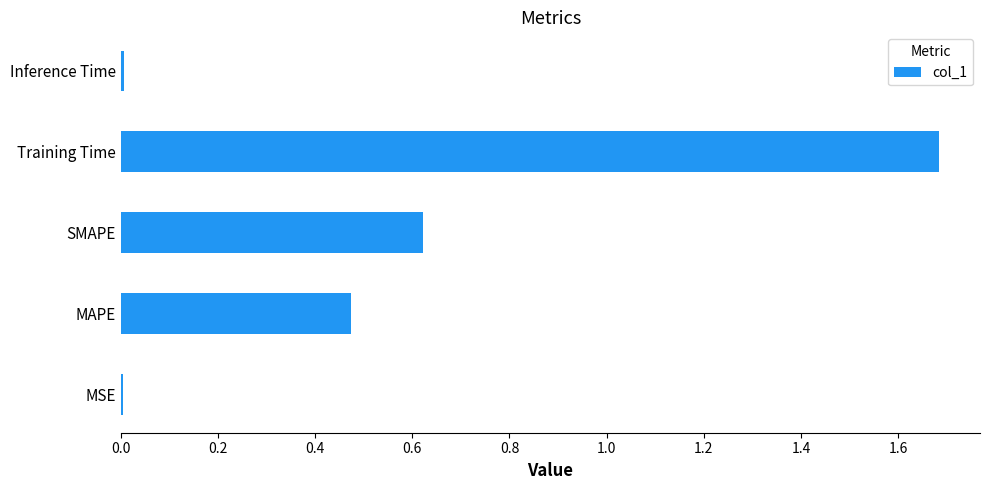

What is the change in value from SMAPE to Training Time?

+1.1